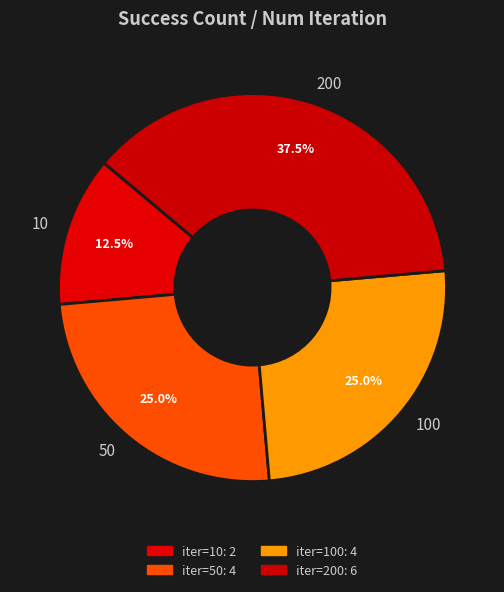

Which has a higher value, 50 or 10?

50